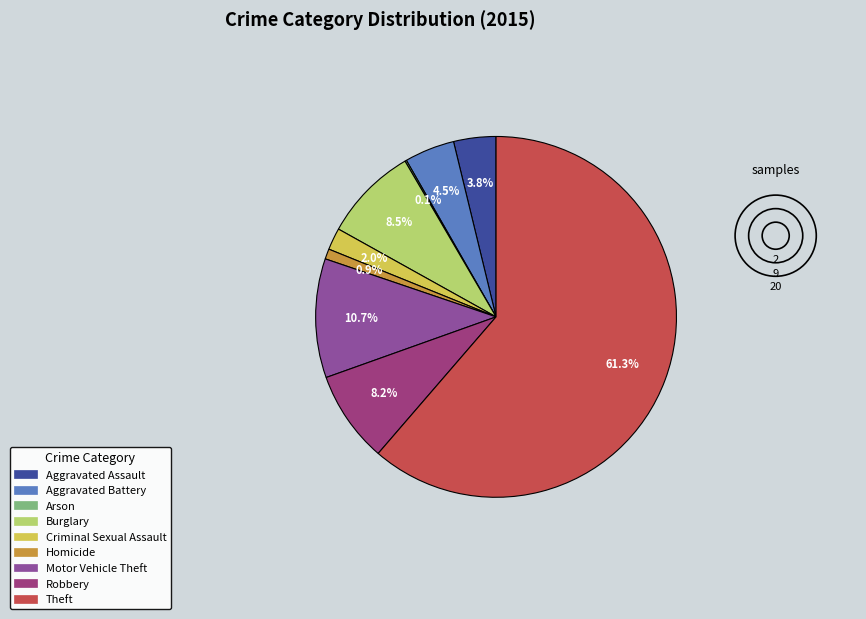

Which category has the biggest portion of the pie?

Theft